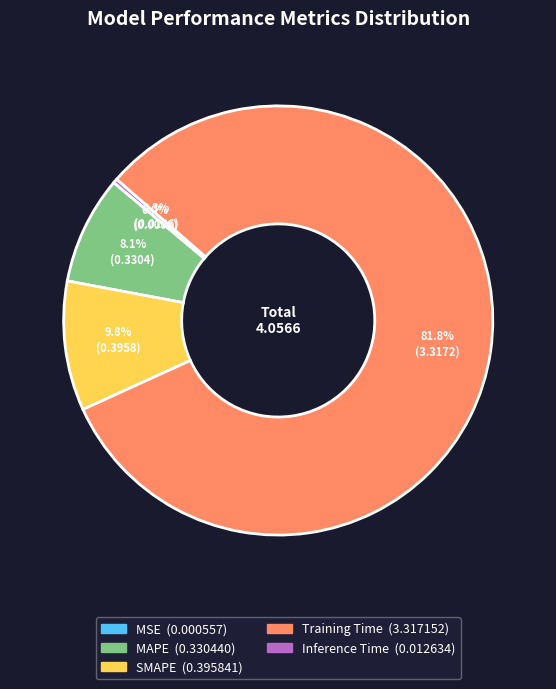

What is the largest slice in the pie chart?

Training Time